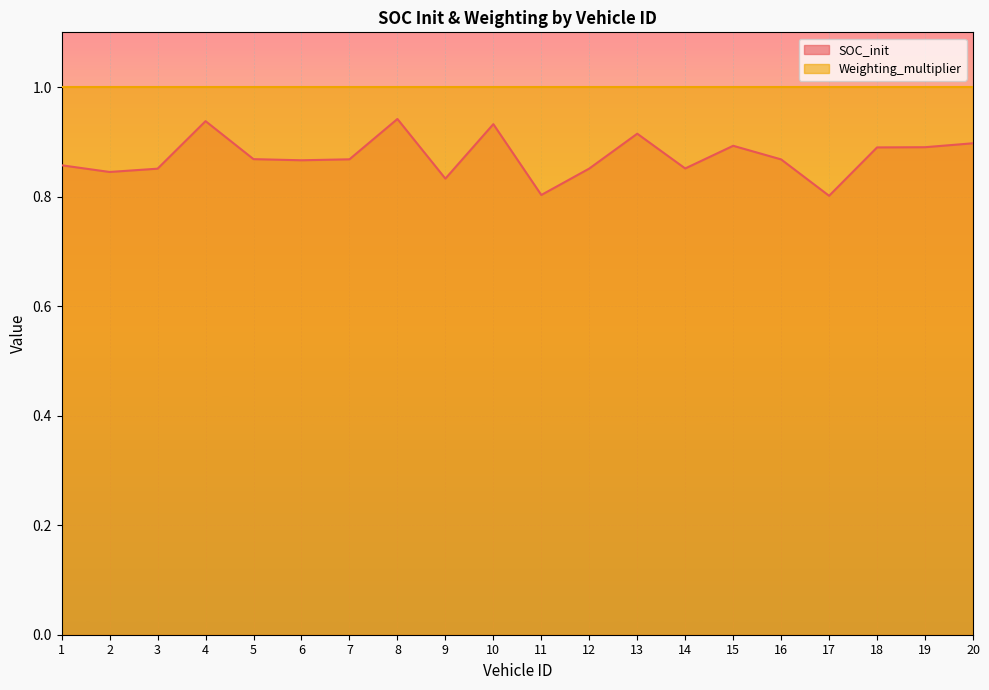

Reading left to right, extract all data points from this chart.

1=0.9	2=0.8	3=0.9	4=0.9	5=0.9	6=0.9	7=0.9	8=0.9	9=0.8	10=0.9	11=0.8	12=0.9	13=0.9	14=0.9	15=0.9	16=0.9	17=0.8	18=0.9	19=0.9	20=0.9